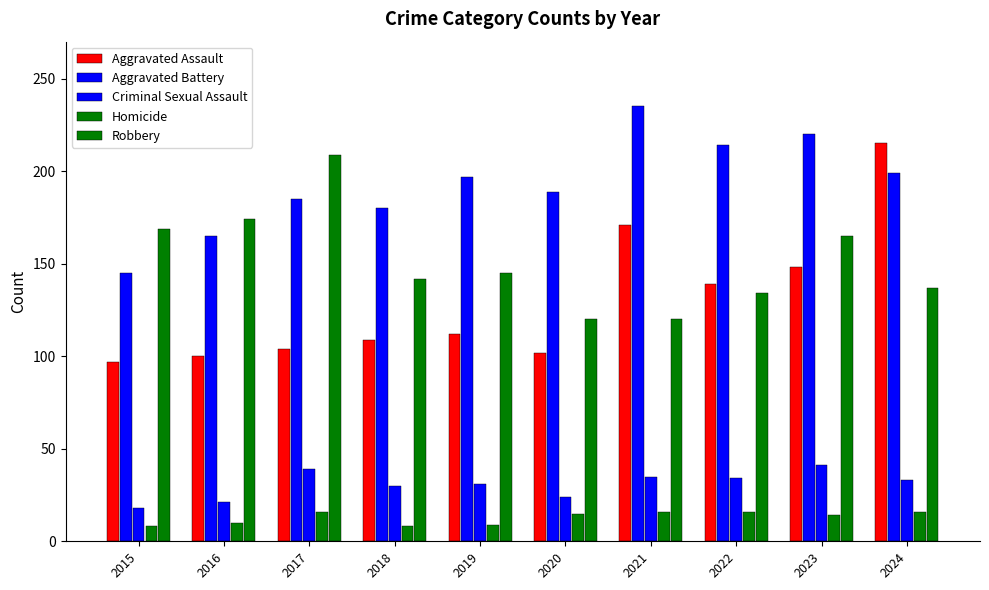

How many values in the Criminal Sexual Assault series are below 33?

5